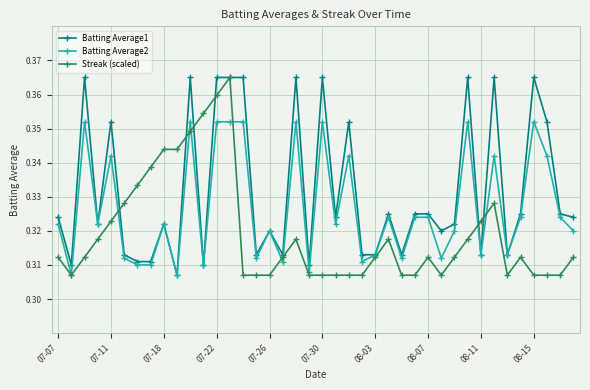

List the series in order of their overall mean, lowest first.

Streak (scaled), Batting Average2, Batting Average1